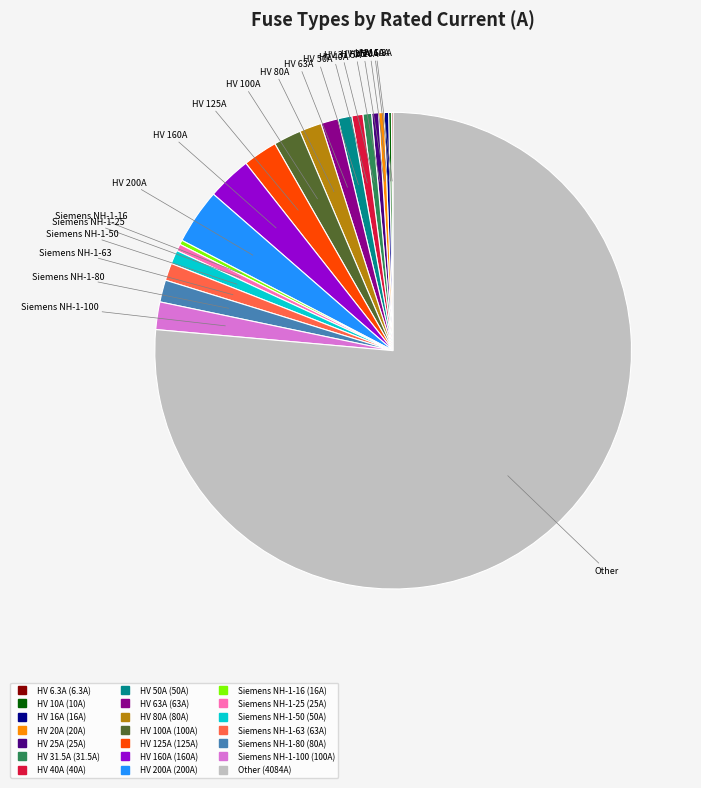

Is there a majority slice in this chart?

Yes